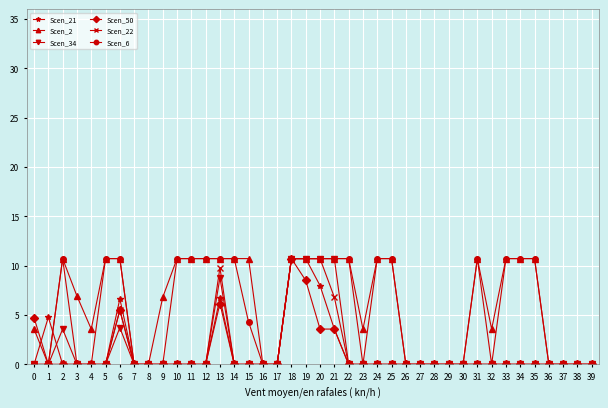

True or false: Scen_50 and Scen_21 cross at least once.

True